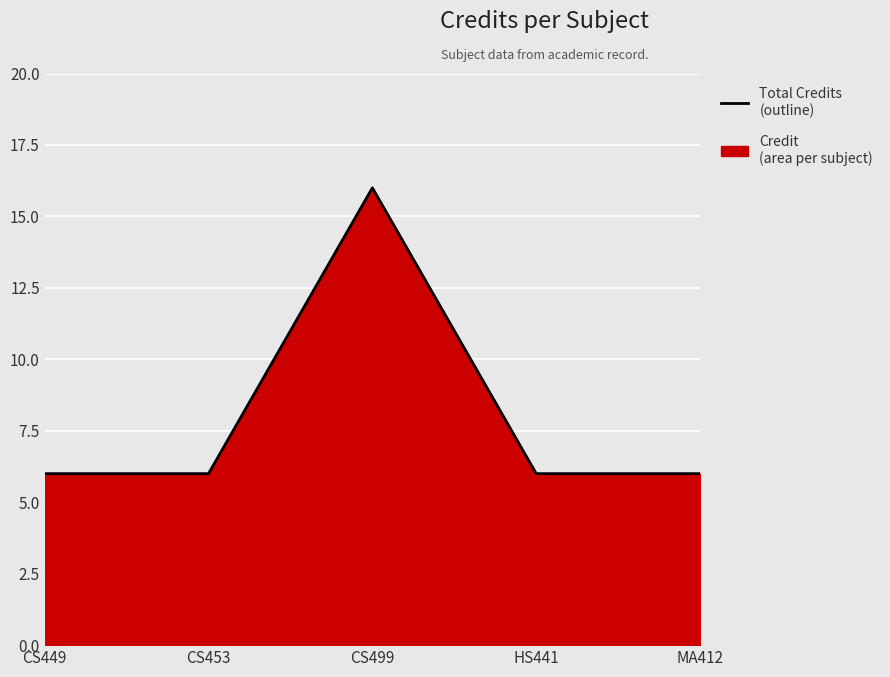

What is the label of the 1st point from the left?

CS449